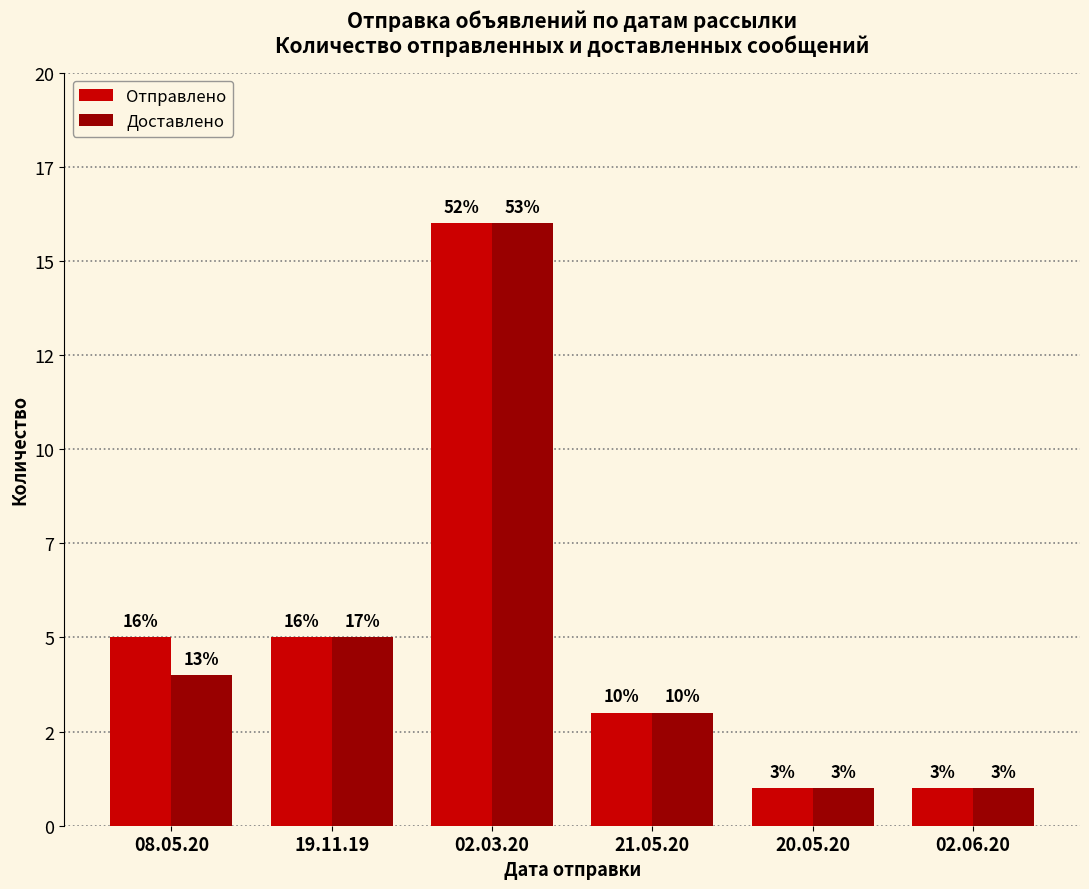

Does the chart contain stacked bars?

No